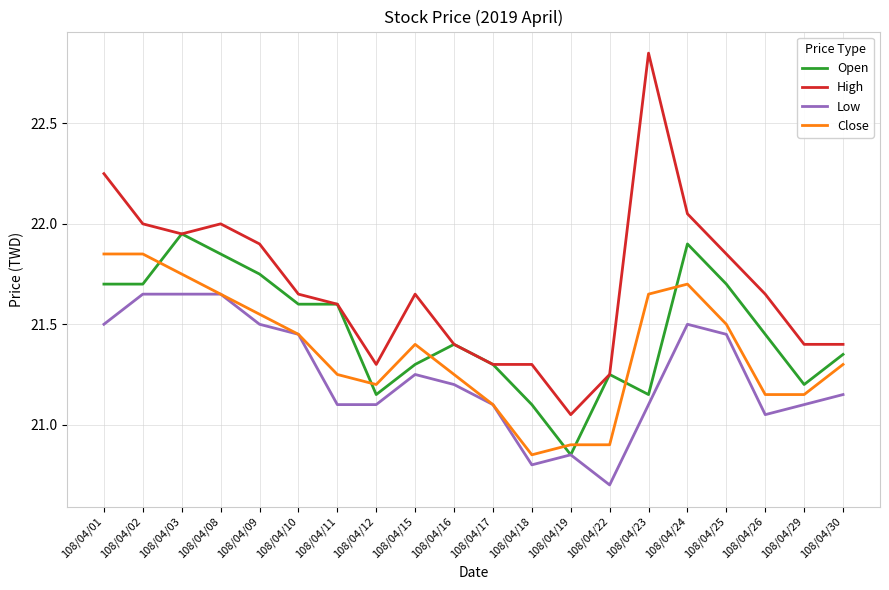

How many values in the Low series exceed 21?

17